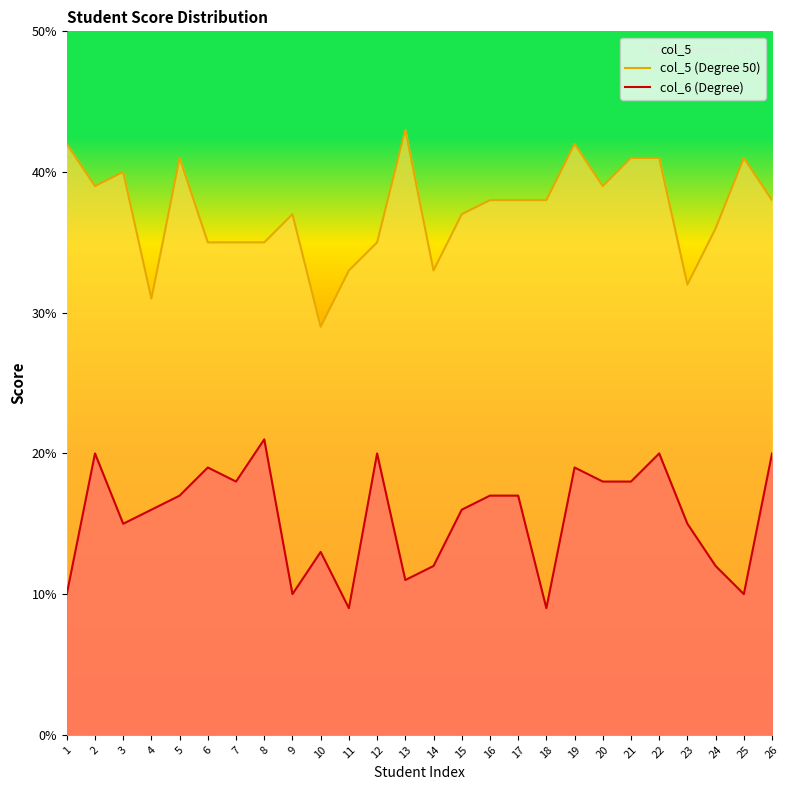

In col_5 (Degree 50), how many points are lower than both neighbors (excluding endpoints)?

6